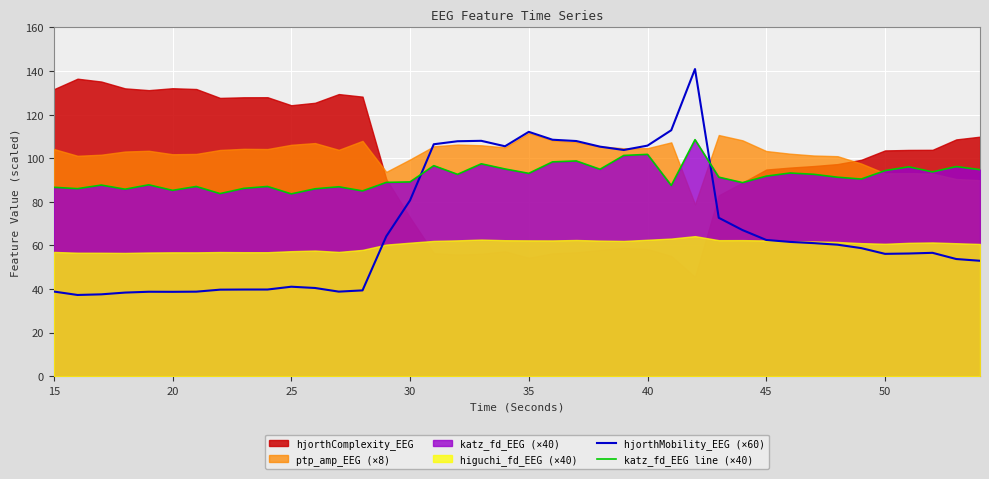

What is the average value of the hjorthMobility_EEG (×60) series?

68.4